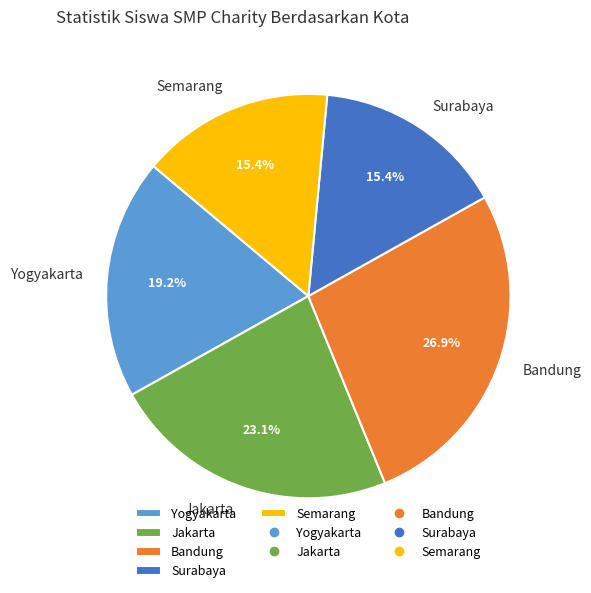

What is the ratio of the value at Jakarta to the value at Bandung?

0.9